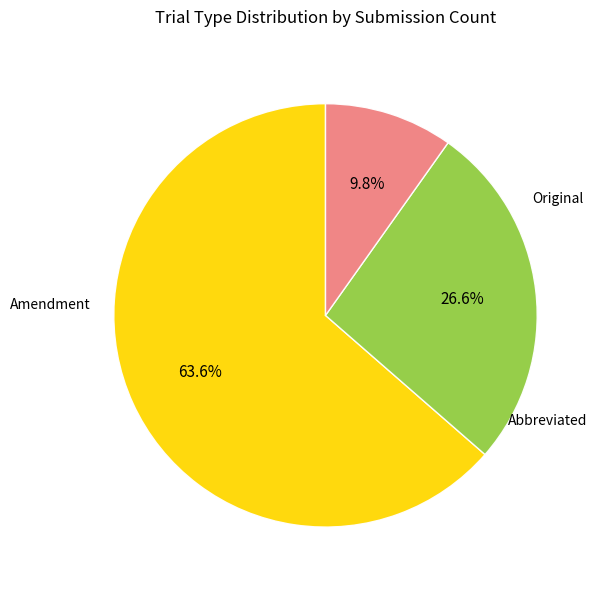

How many slices are in this pie chart?

3